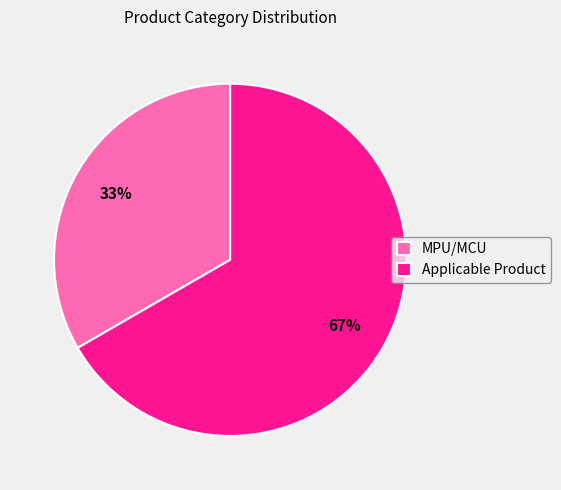

What is the majority slice?

Applicable Product